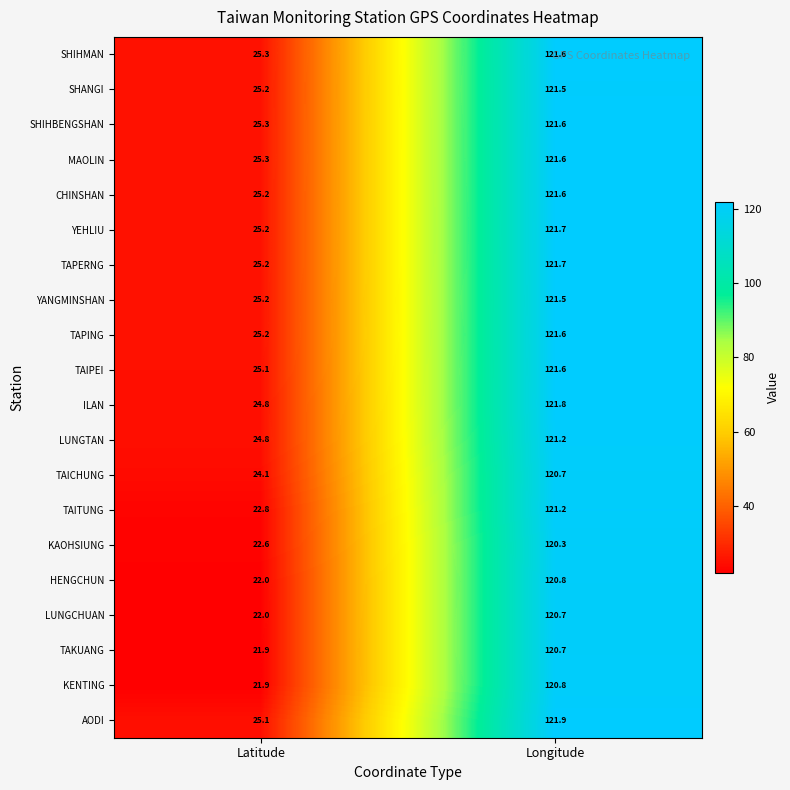

Which series changed the most between Latitude and Longitude?

KENTING